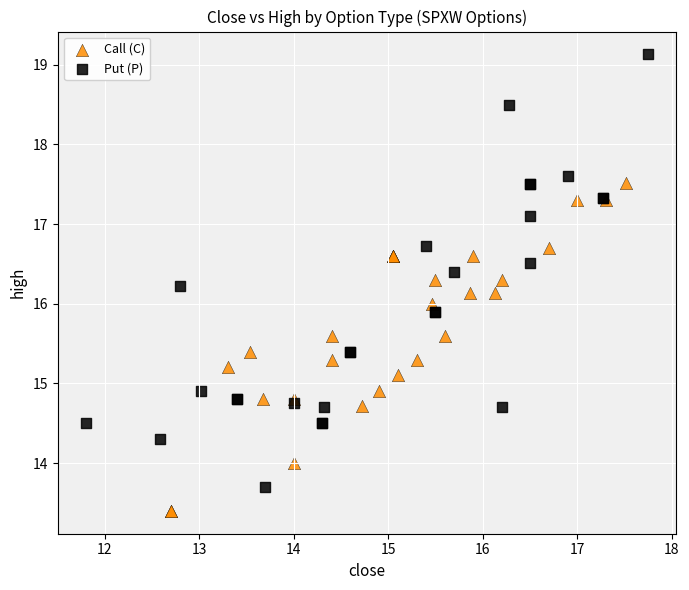

Which series contains the highest Y value?

Put (P)